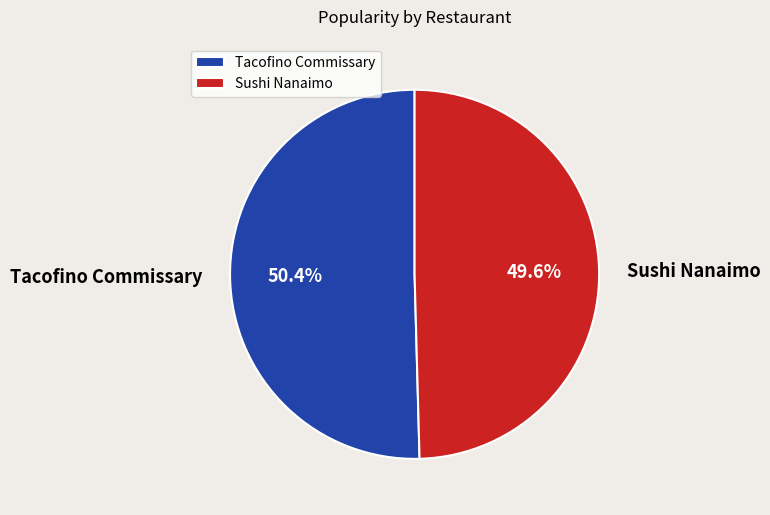

The Sushi Nanaimo slice represents 50% of the pie. True or false?

True